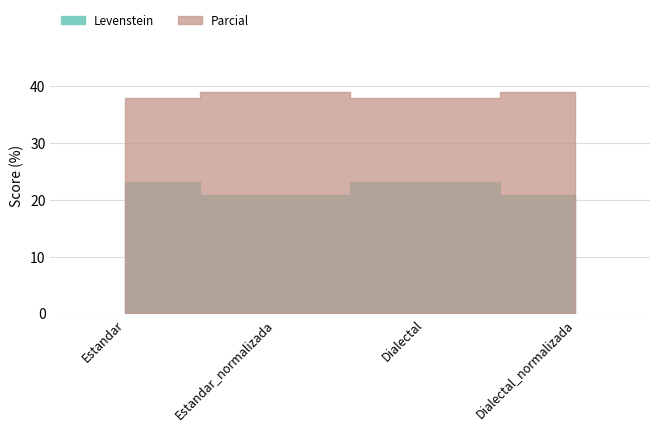

Where is Levenstein nearest to the value 21?

Estandar_normalizada